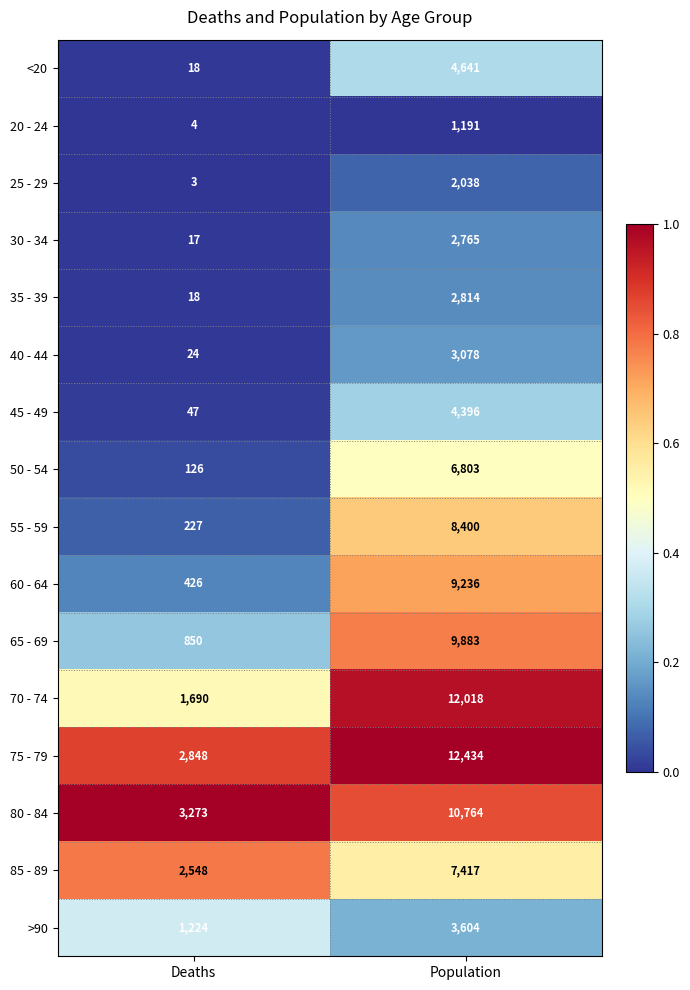

Which series has the largest total across all categories?

75 - 79